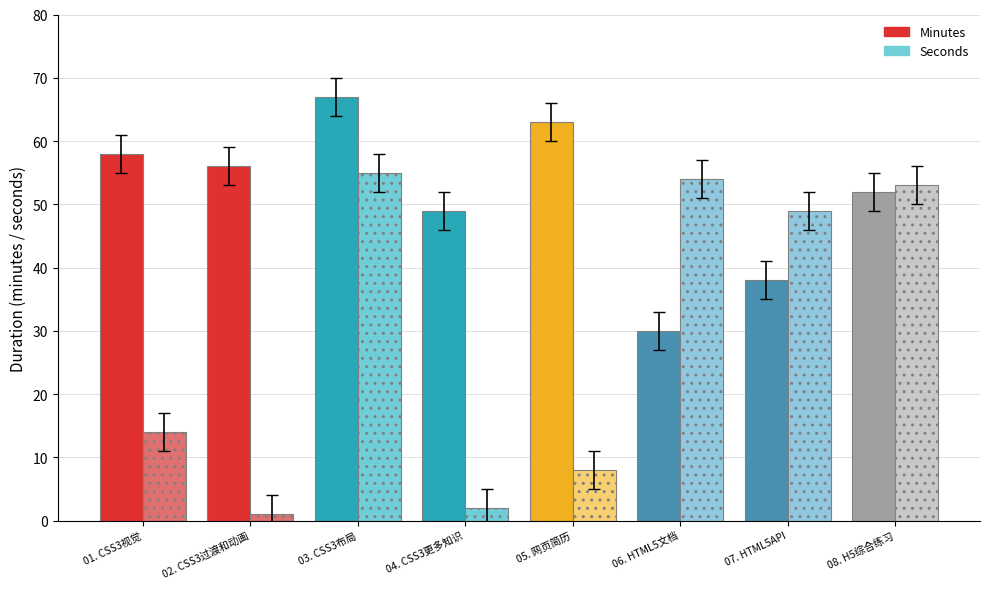

Reading right to left, list all the values displayed in this chart.

Minutes: 08. H5综合练习=52	07. HTML5API=38	06. HTML5文档=30	05. 网页简历=63	04. CSS3更多知识=49	03. CSS3布局=67	02. CSS3过渡和动画=56	01. CSS3视觉=58
Seconds: 08. H5综合练习=53	07. HTML5API=49	06. HTML5文档=54	05. 网页简历=8	04. CSS3更多知识=2	03. CSS3布局=55	02. CSS3过渡和动画=1	01. CSS3视觉=14